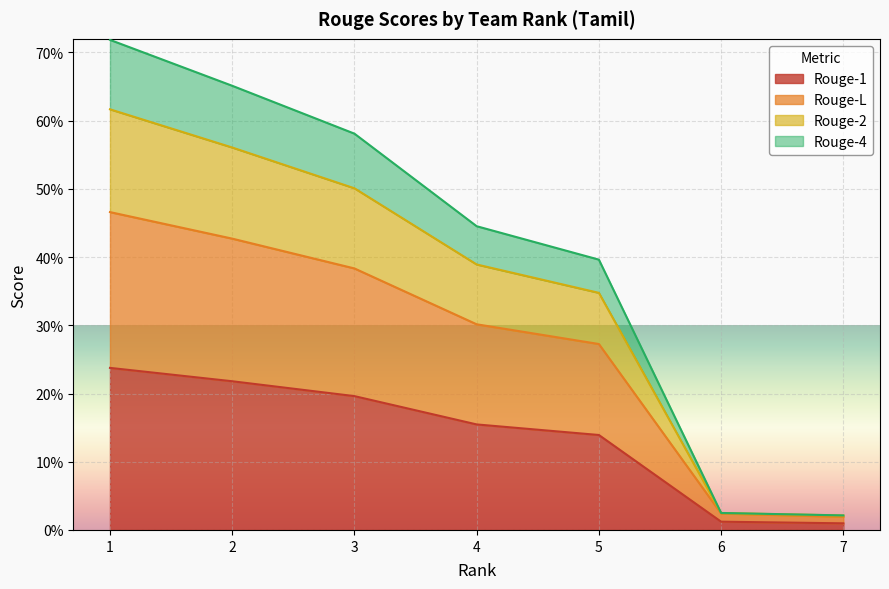

What is the difference between the maximum and minimum values in the Rouge-1 series?

0.2